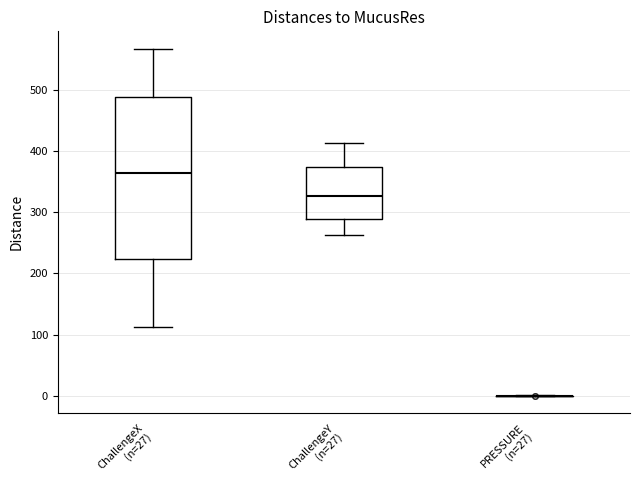

Where does the lower whisker of the box for ChallengeX (n=27) end on the y-axis? The values are not printed on the chart, so give them approximately, as read against the axis.

110